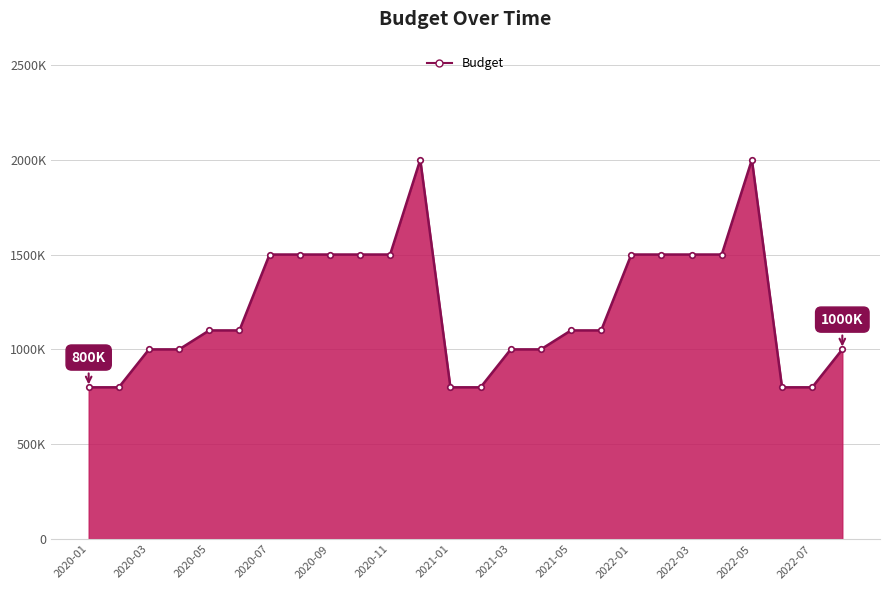

Where is the first local maximum?

2020-12